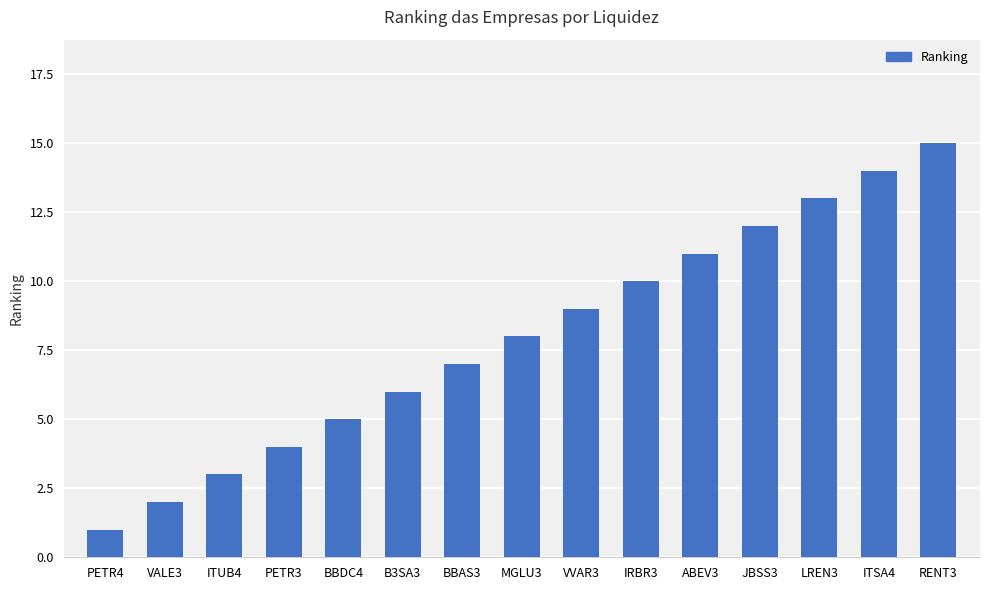

At which label is the value closest to 8?

MGLU3